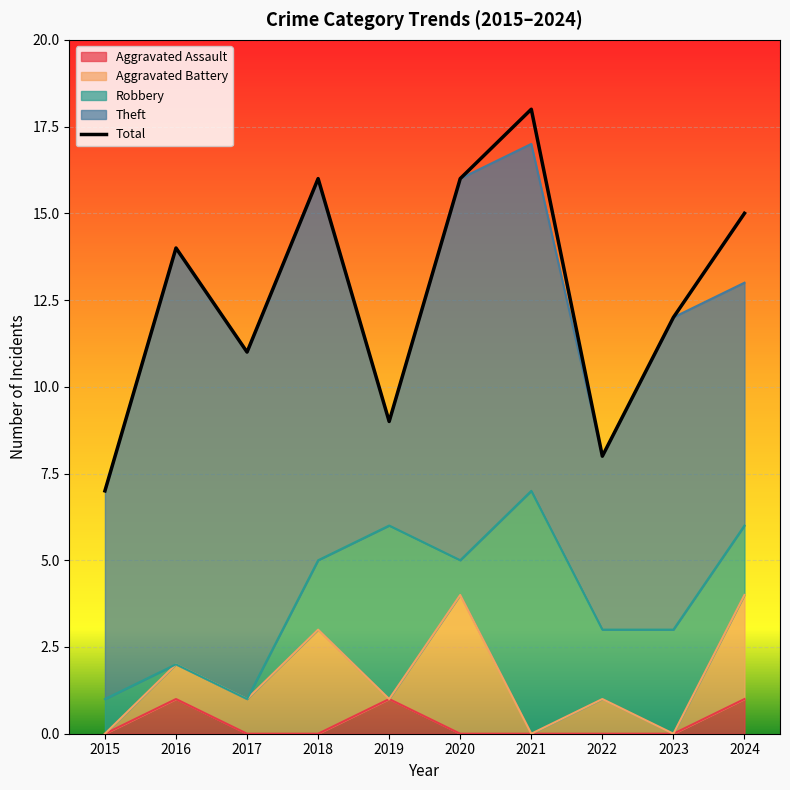

List the labels in order of value, smallest first.

2015, 2022, 2019, 2017, 2023, 2016, 2024, 2018, 2020, 2021